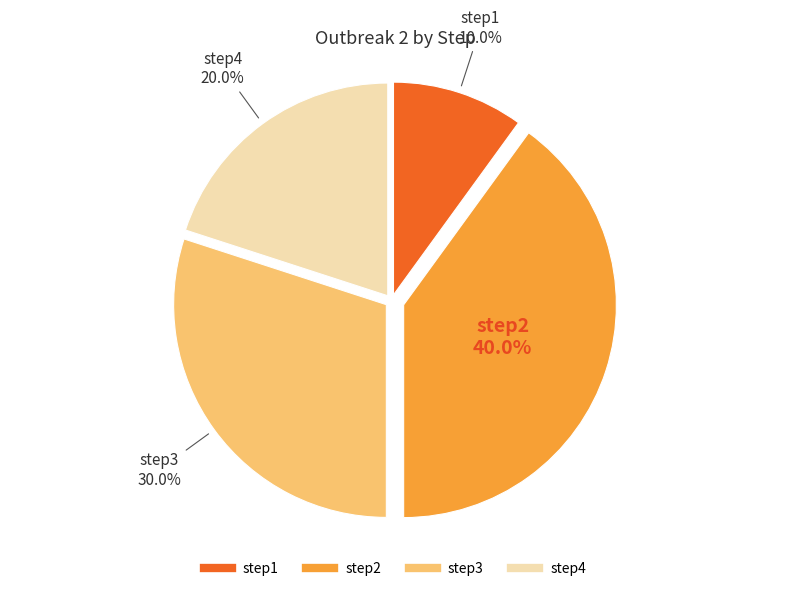

Does step1 represent more than half of the total?

No